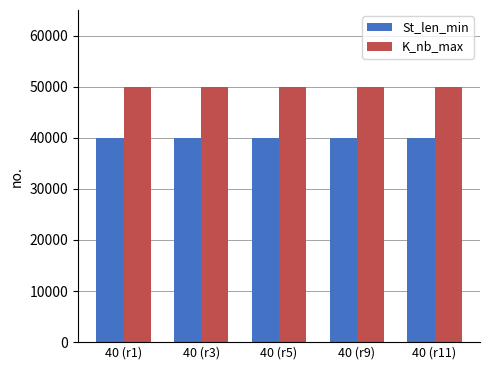

Is the value of K_nb_max at 40 (r5) greater than the value of St_len_min at 40 (r5)?

Yes